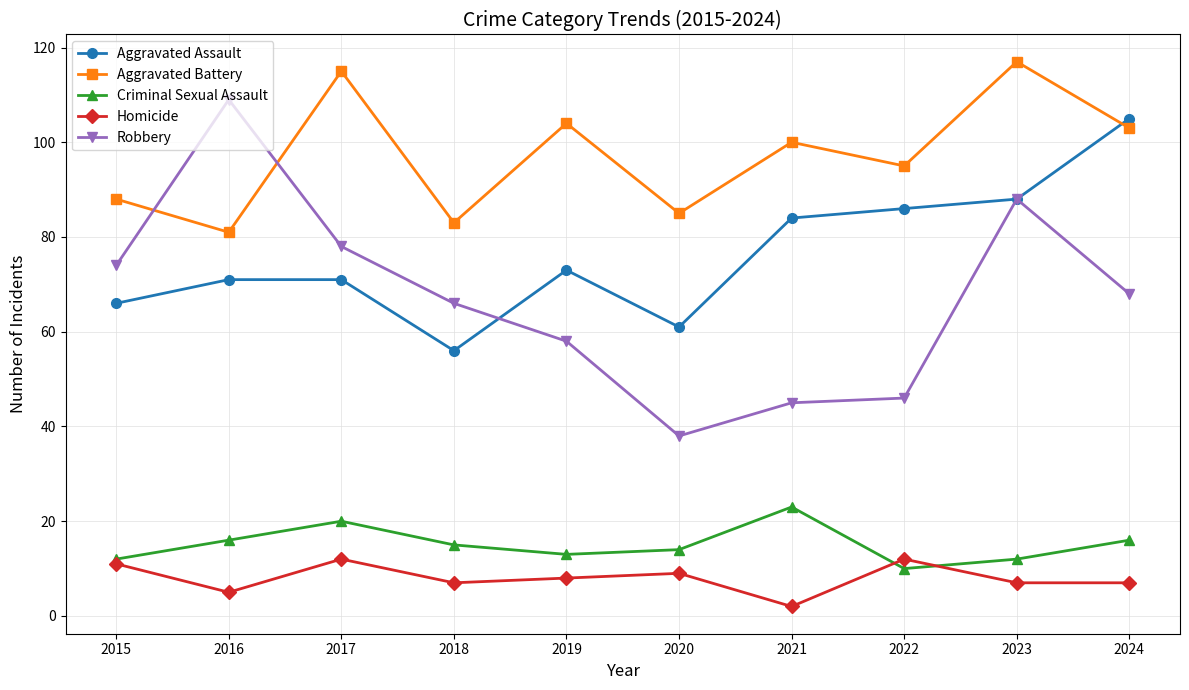

What is the maximum value for Robbery?

109